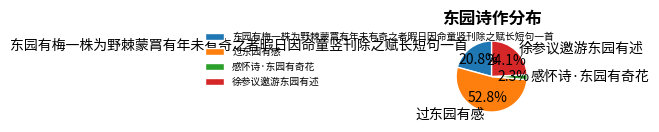

Which slice represents more than half of the pie?

过东园有感